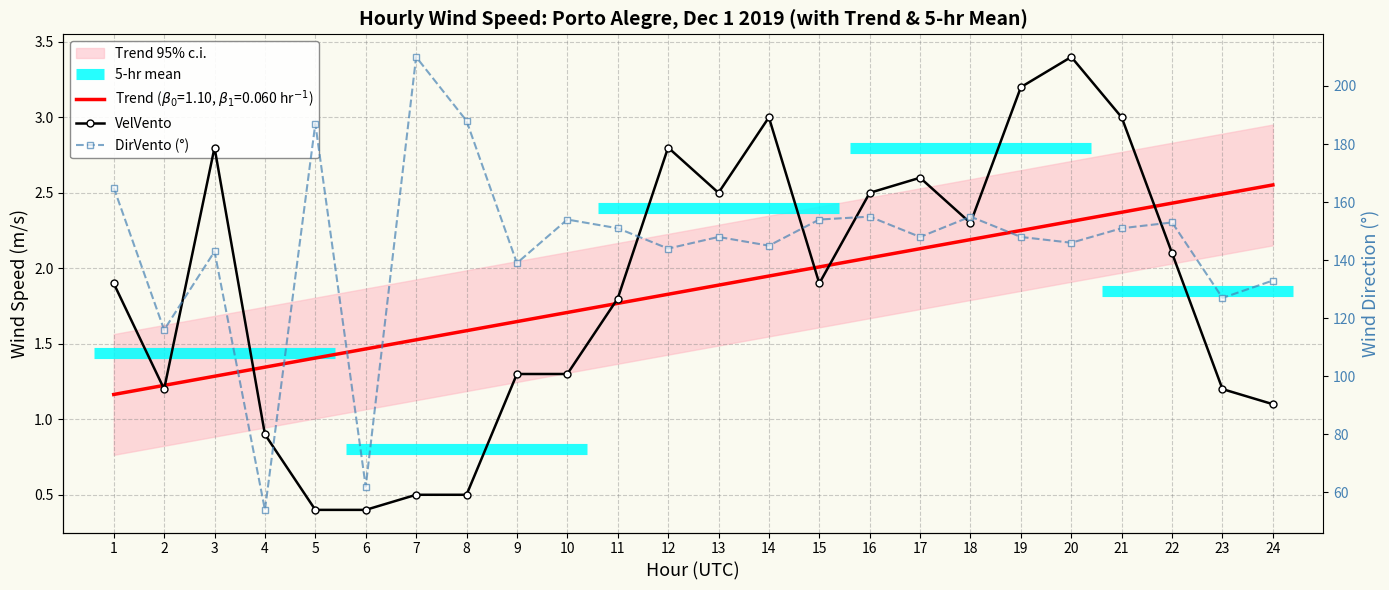

Count the number of categories in the chart.

24